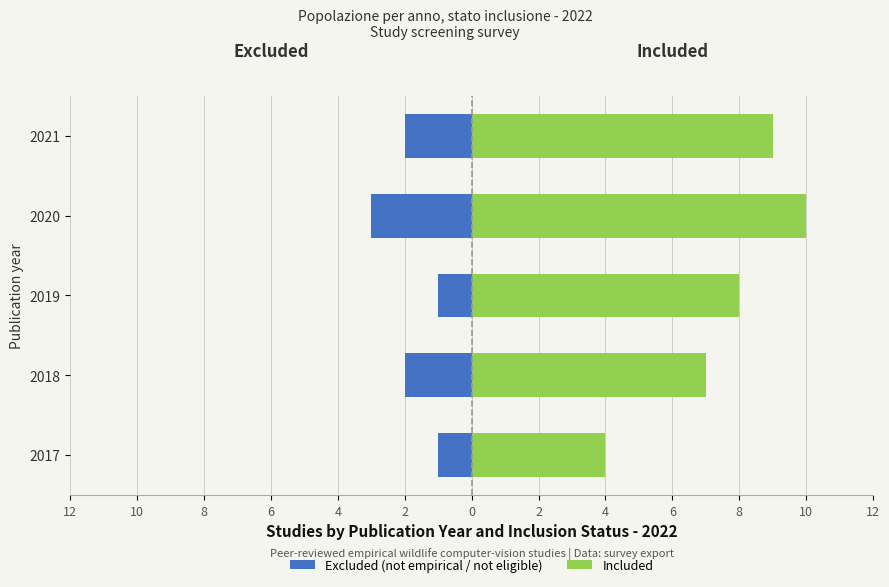

Which has a higher value, 2018 or 2019?

2019